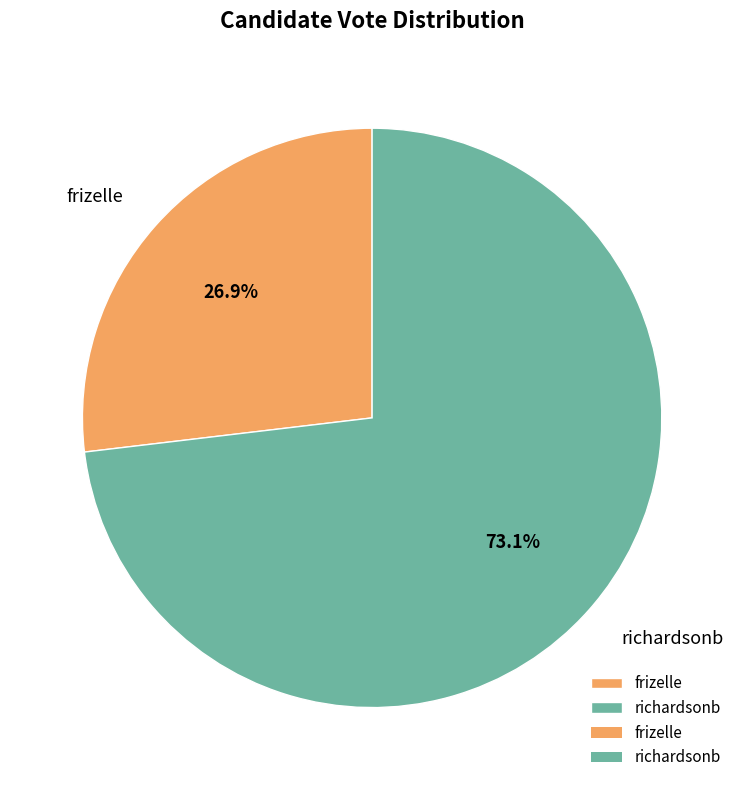

Does frizelle represent more than half of the total?

No